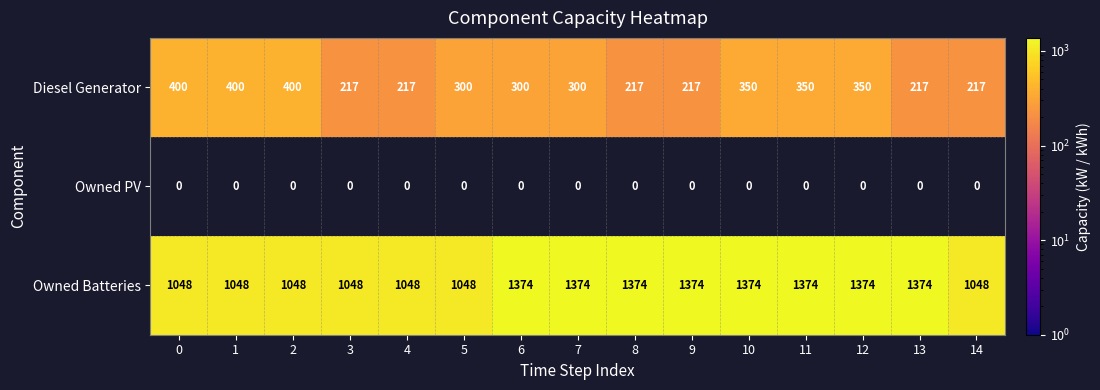

True or false: Owned Batteries has a value of 1048 at 3.

True